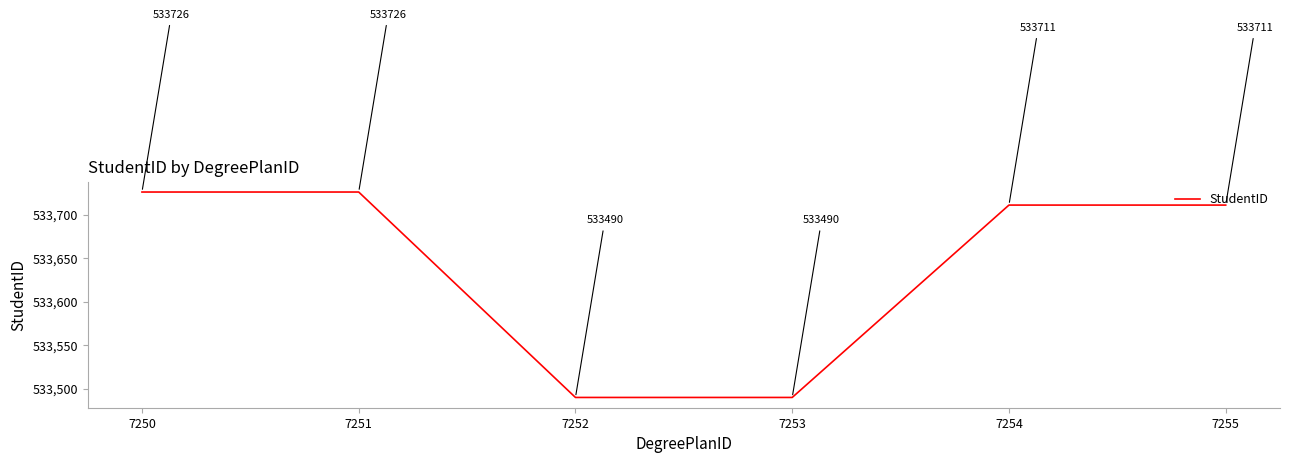

How many lines are shown in the chart?

1